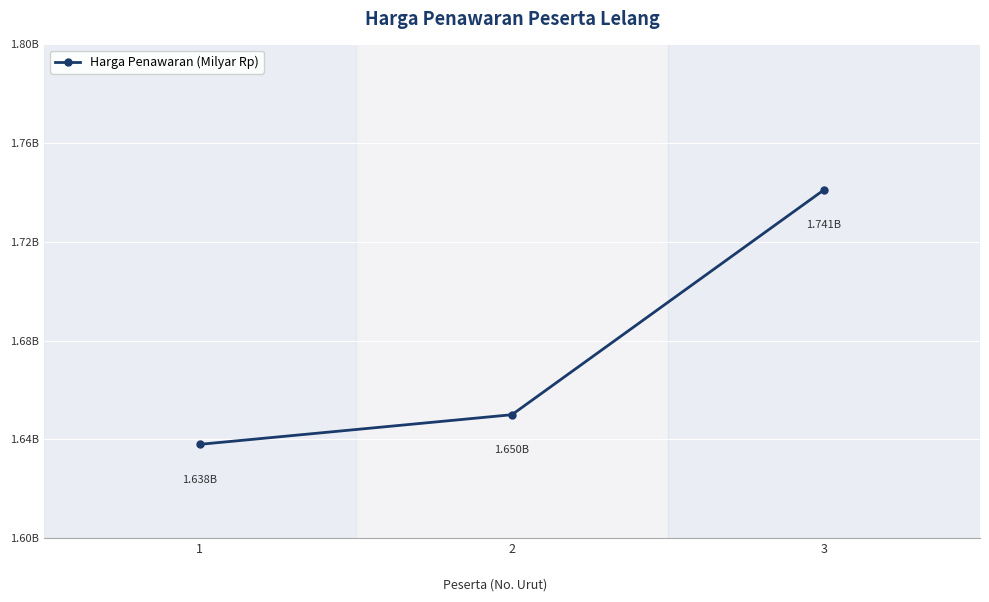

What is the value of the 2nd point from the left?

1650000000